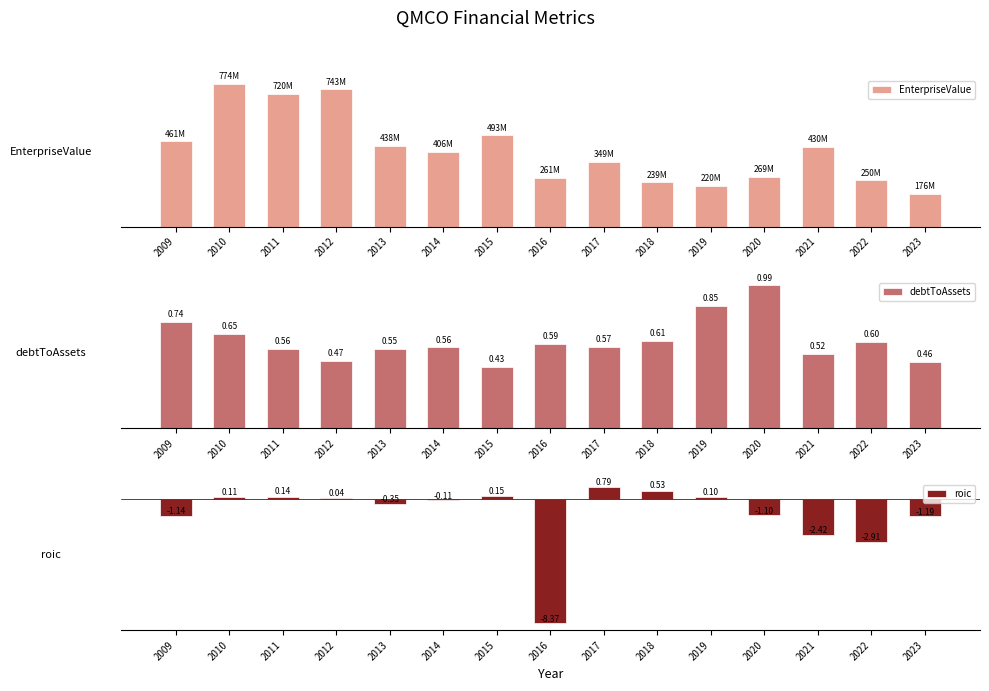

What is the total value across all series at 2013?

438241300.2